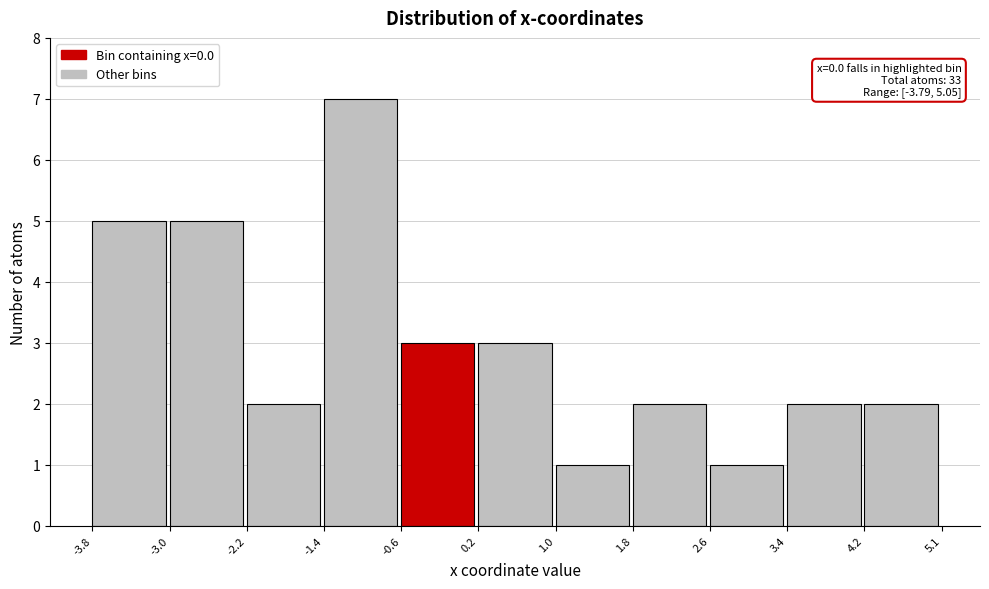

Which range on the x-axis has the tallest bar?

-1.4 to -0.6